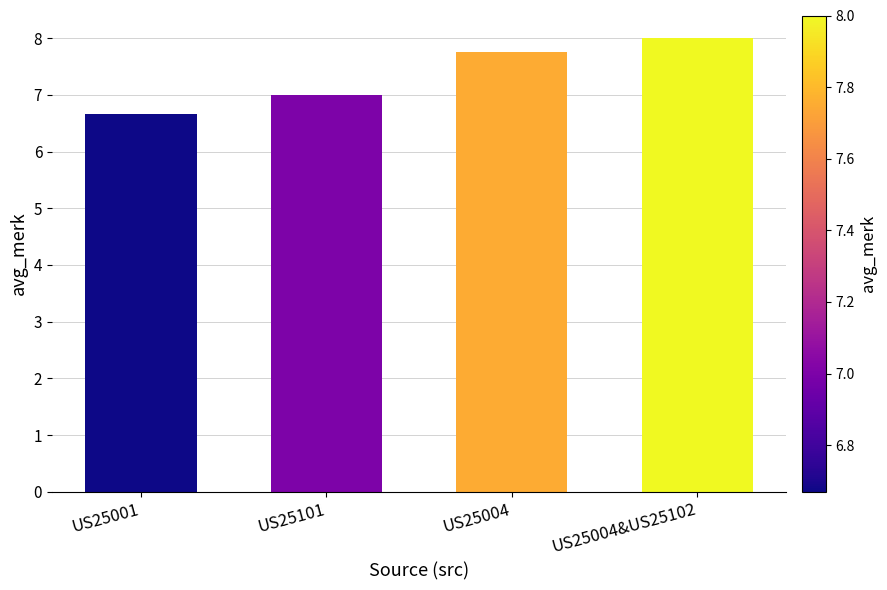

What value does the data have at US25004&US25102?

8.0